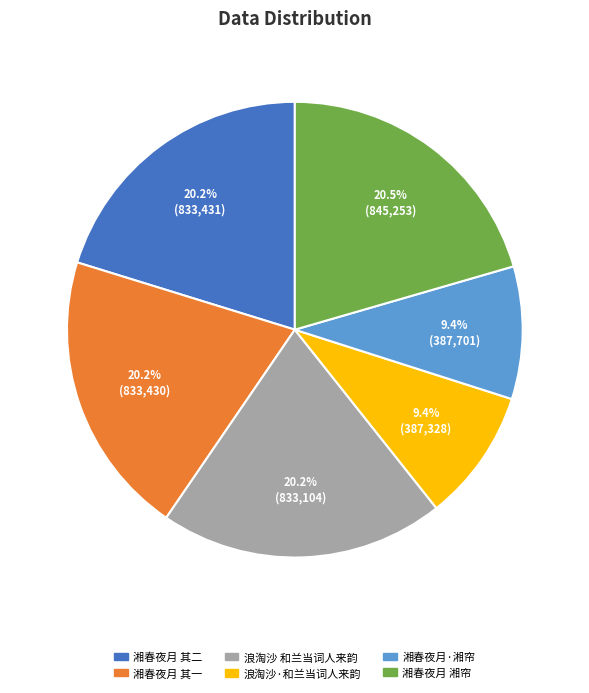

Do 湘春夜月 其二 and 浪淘沙 和兰当词人来韵 together represent more than half of the pie?

No